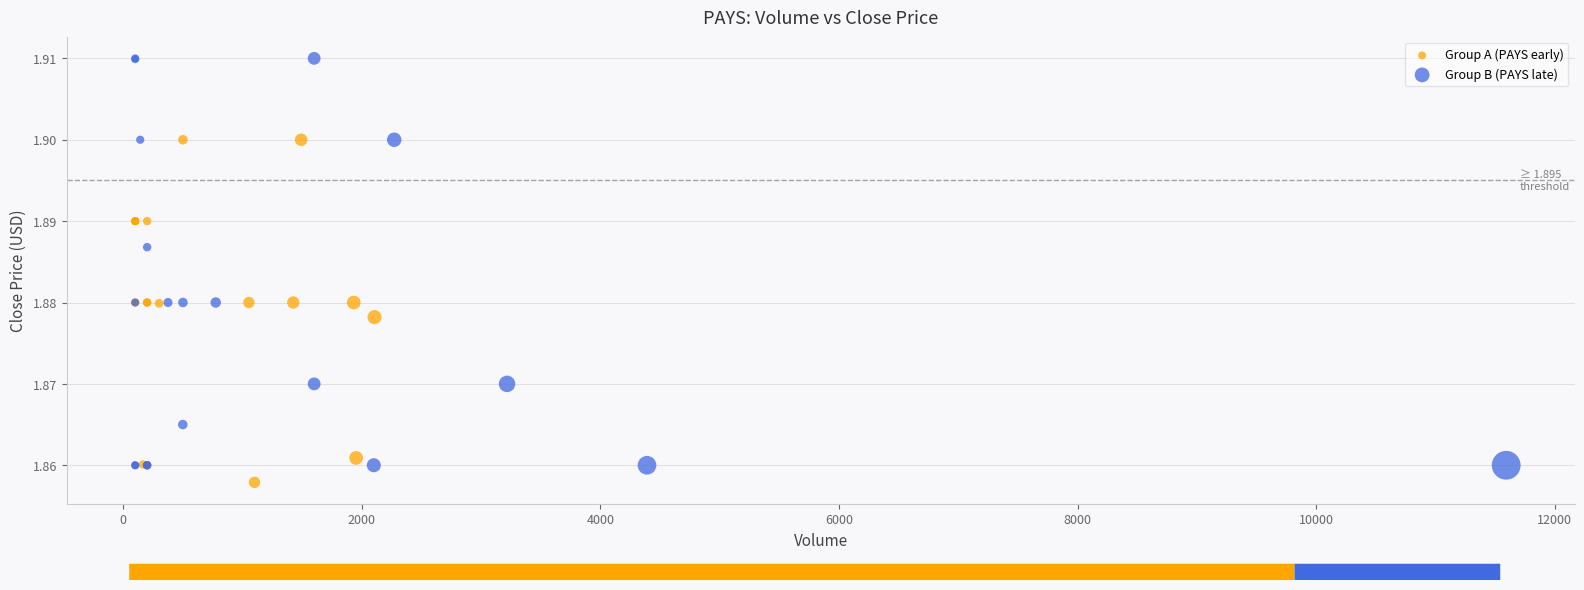

Which series has the largest Y range (max minus min)?

Group B (PAYS late)